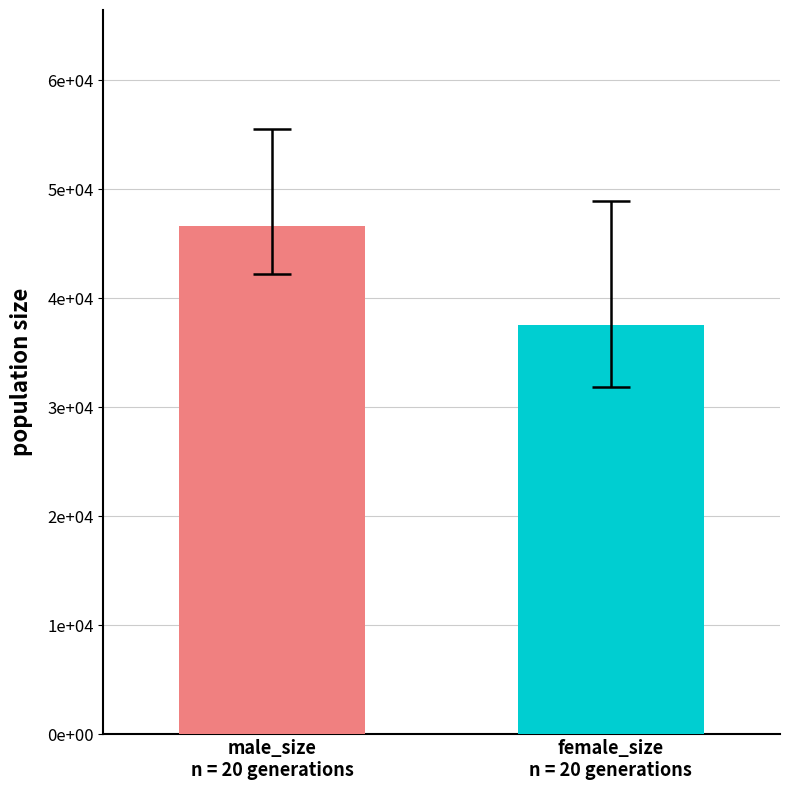

Are the bars grouped side by side (vs. stacked)?

Yes